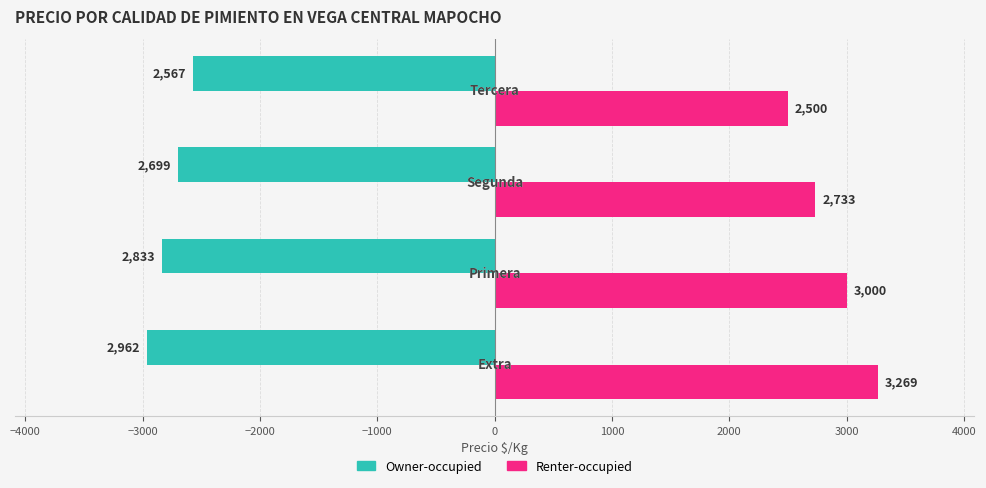

How many values in the Owner-occupied series exceed -2699?

1